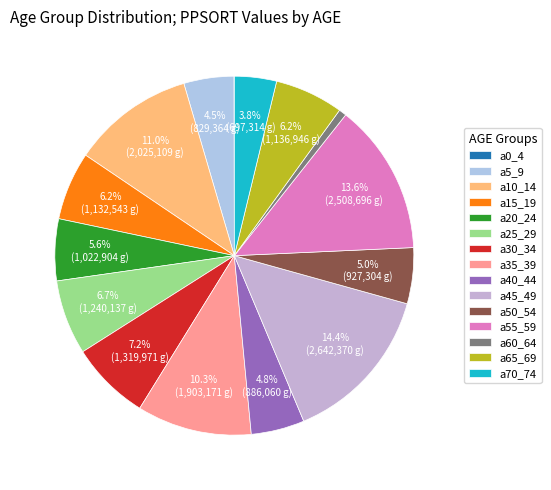

To the nearest percent, what is the difference between the a60_64 and a55_59 slice percentages?

13%